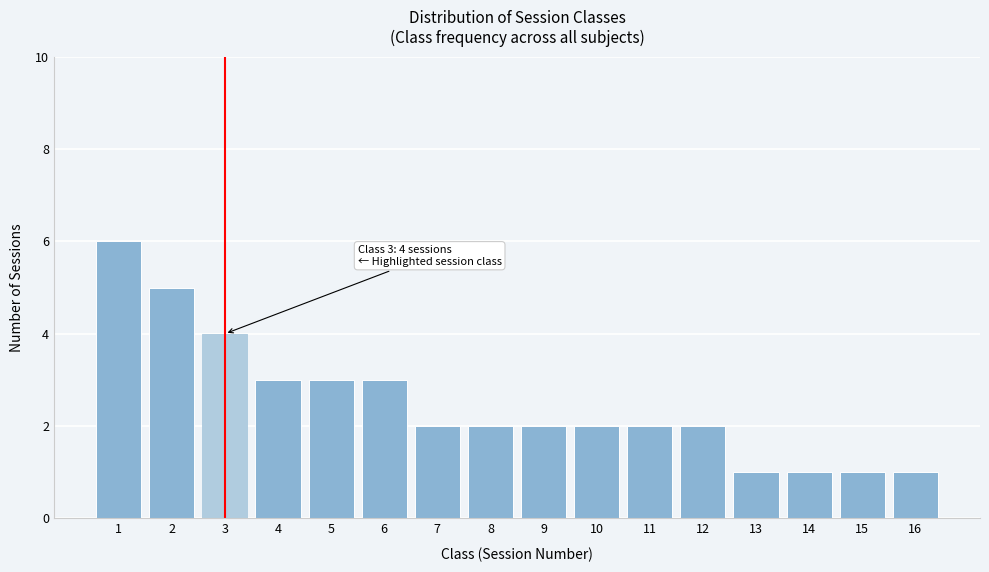

Reading left to right, extract all data points from this chart.

1=6	2=5	3=4	4=3	5=3	6=3	7=2	8=2	9=2	10=2	11=2	12=2	13=1	14=1	15=1	16=1